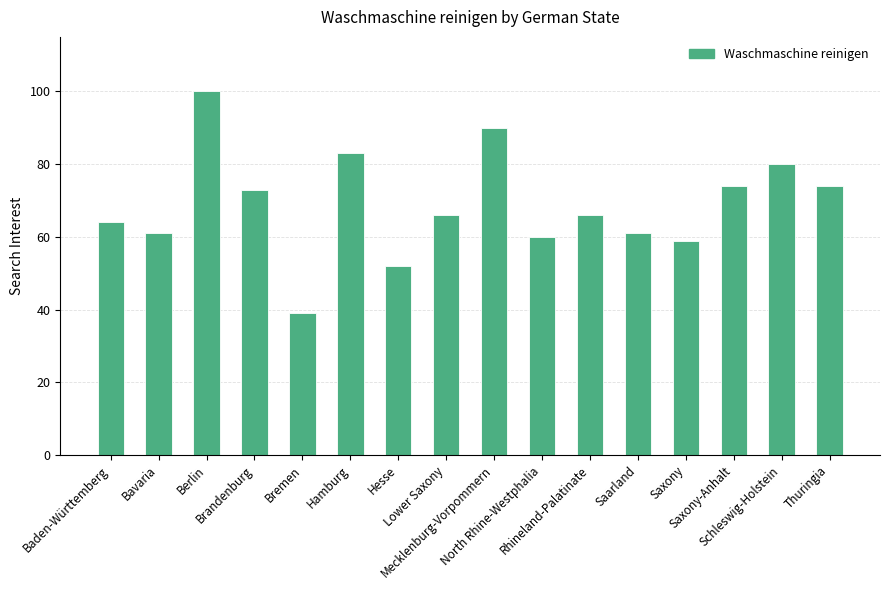

Is it true that the value at Schleswig-Holstein is 80?

True